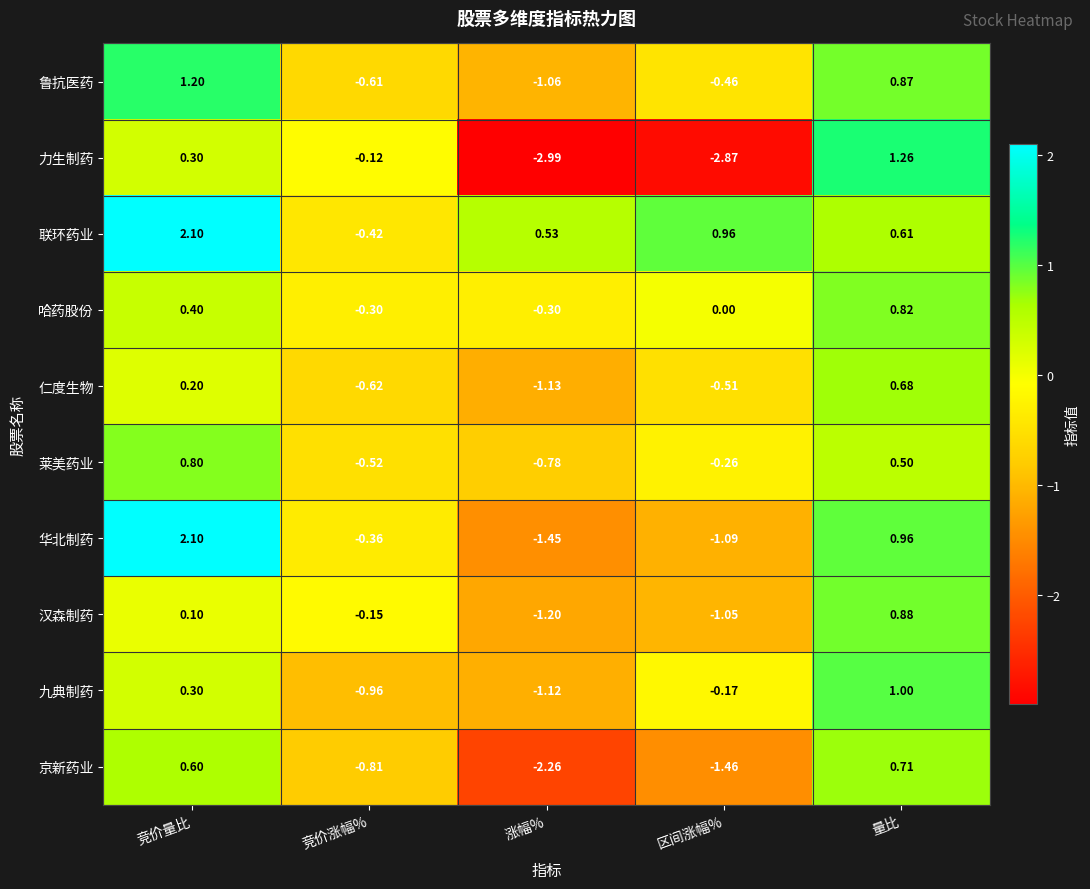

Which series has the largest total across all categories?

联环药业